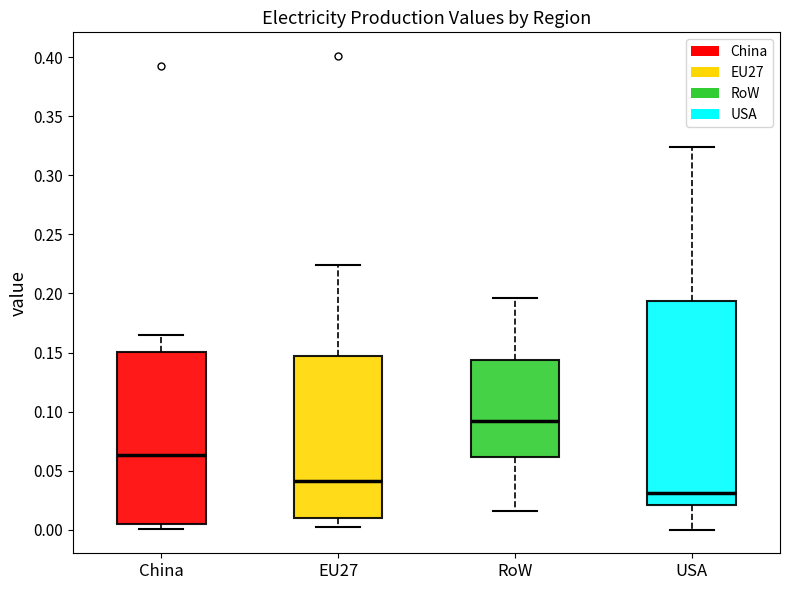

Reading left to right, transcribe this box plot: for each box, give where its median line is, the range the box spans, and where its two whiskers end, as read against the y-axis. The values are not printed on the chart, so give them approximately, as read against the axis.

China: median 0.065, box 0.005 to 0.150, whiskers 0.000 to 0.165
EU27: median 0.040, box 0.010 to 0.145, whiskers 0.000 to 0.225
RoW: median 0.090, box 0.060 to 0.145, whiskers 0.015 to 0.195
USA: median 0.030, box 0.020 to 0.195, whiskers 0.000 to 0.325